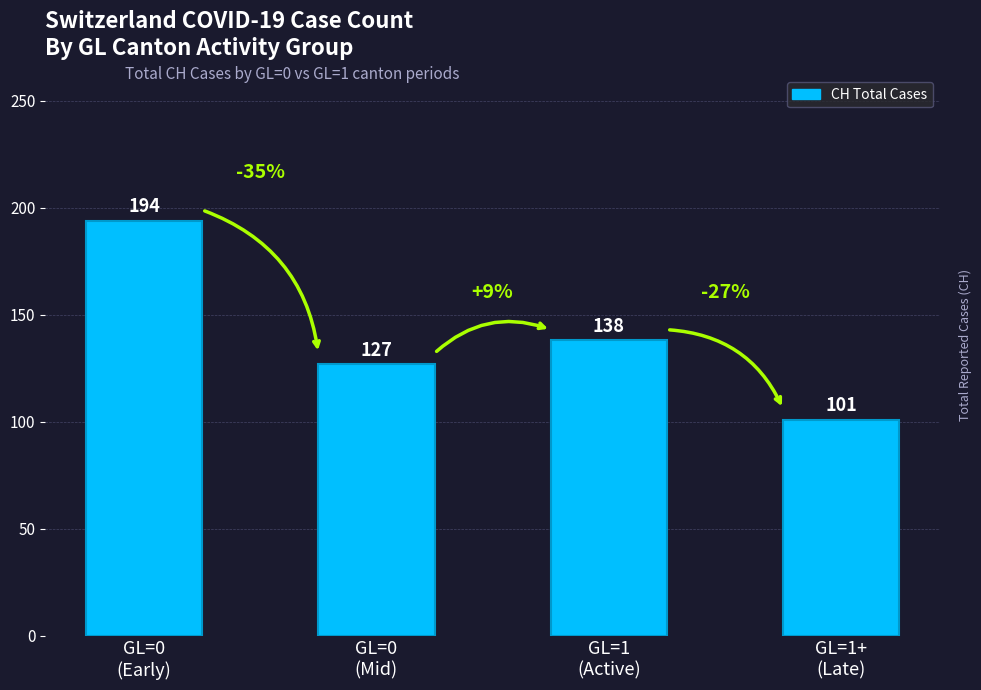

The value at GL=1
(Active) is 138. True or false?

True